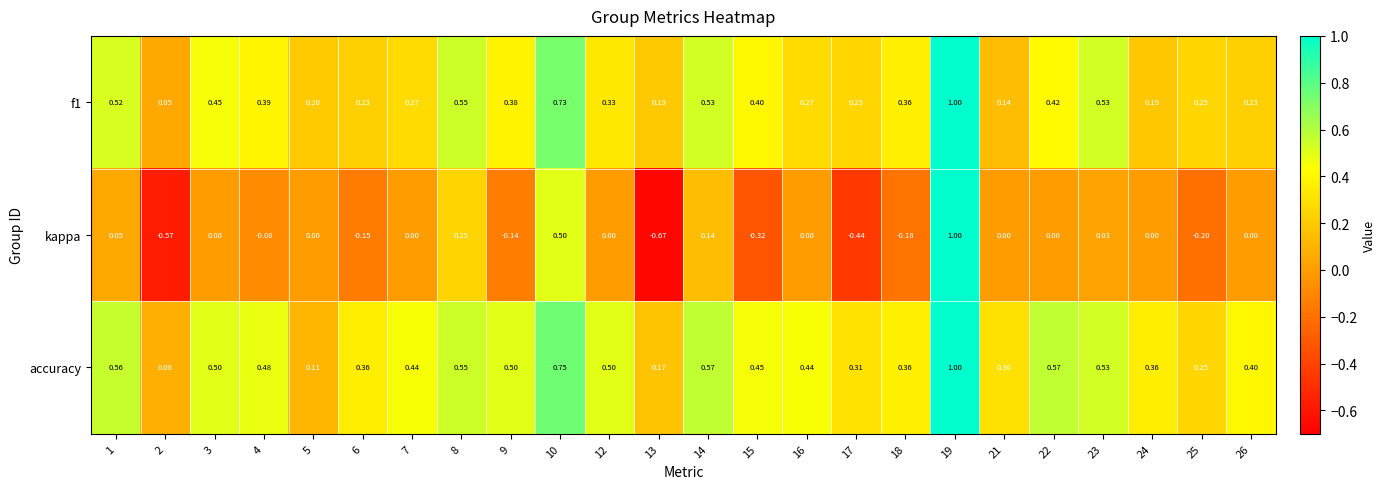

Which label corresponds to the largest value in the chart?

19